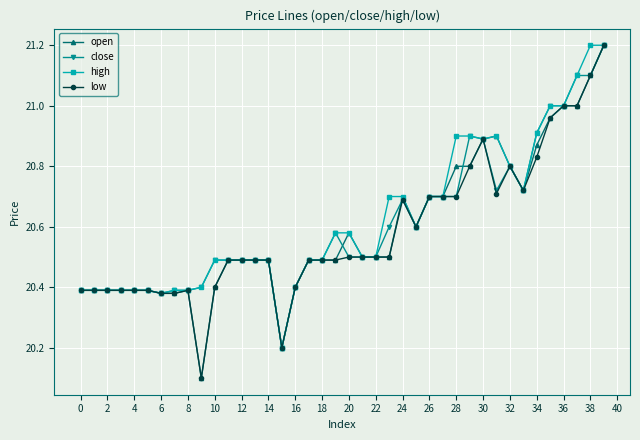

What is the maximum value shown in the chart?

21.2